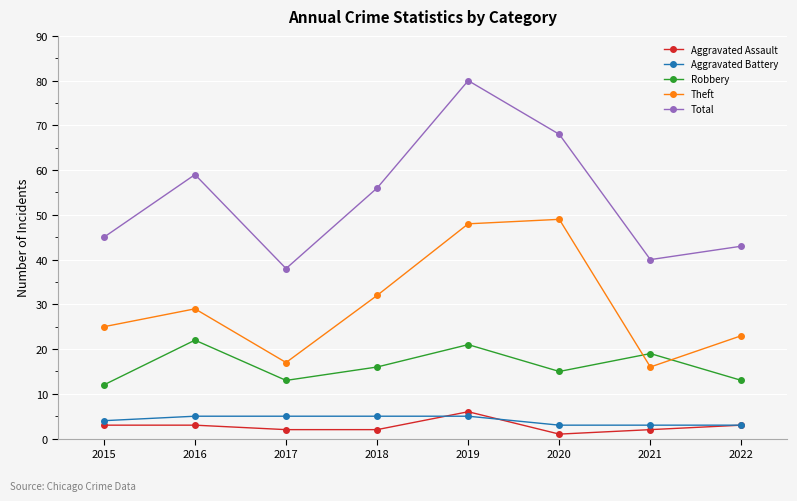

Rank the categories by Total value from lowest to highest.

2017, 2021, 2022, 2015, 2018, 2016, 2020, 2019